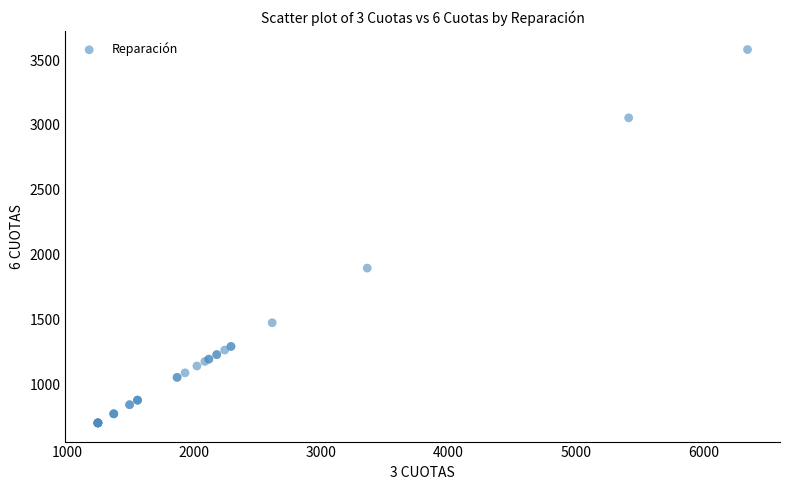

What Y value in the scatter plot is closest to 2141?

1896.0